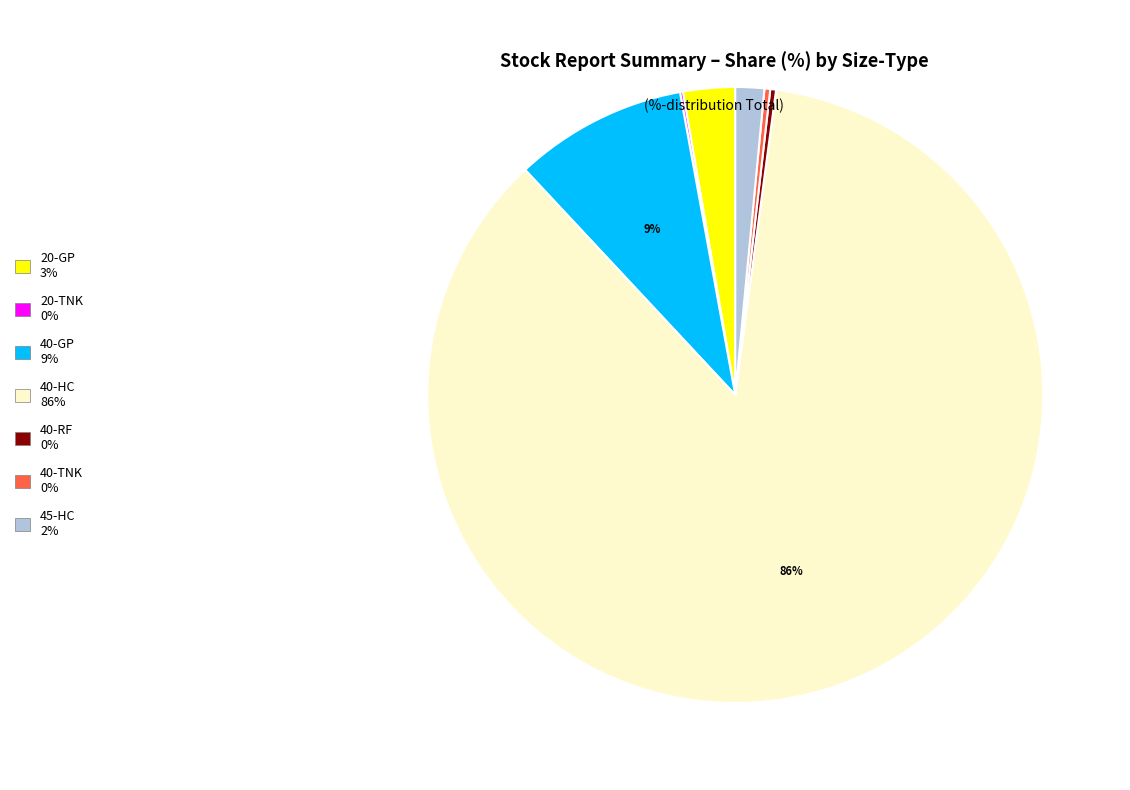

What is the largest slice in the pie chart?

40-HC